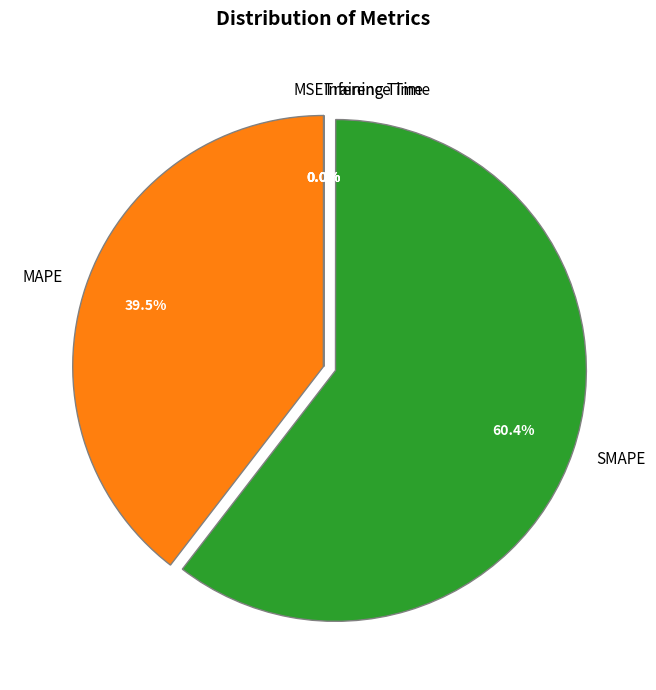

Is there any slice that represents more than half of the pie?

Yes